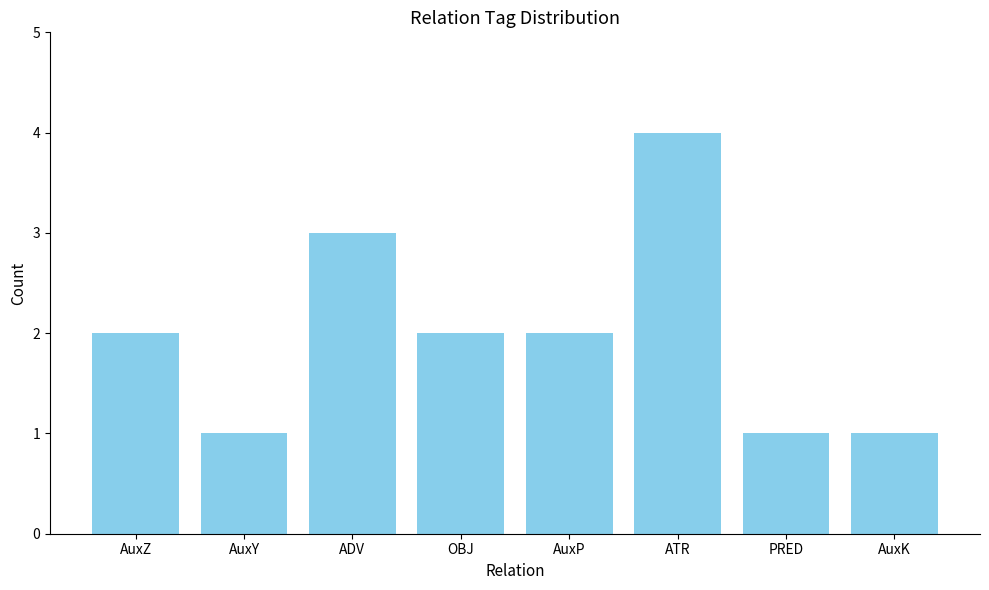

What is the sum of all values?

16